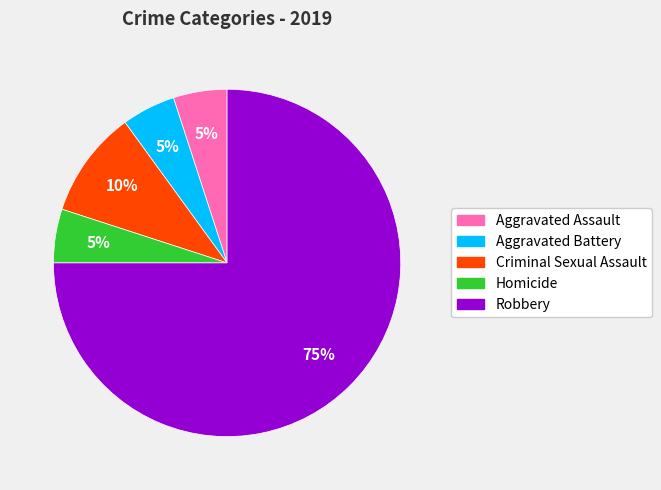

Count the number of slices in the pie.

5